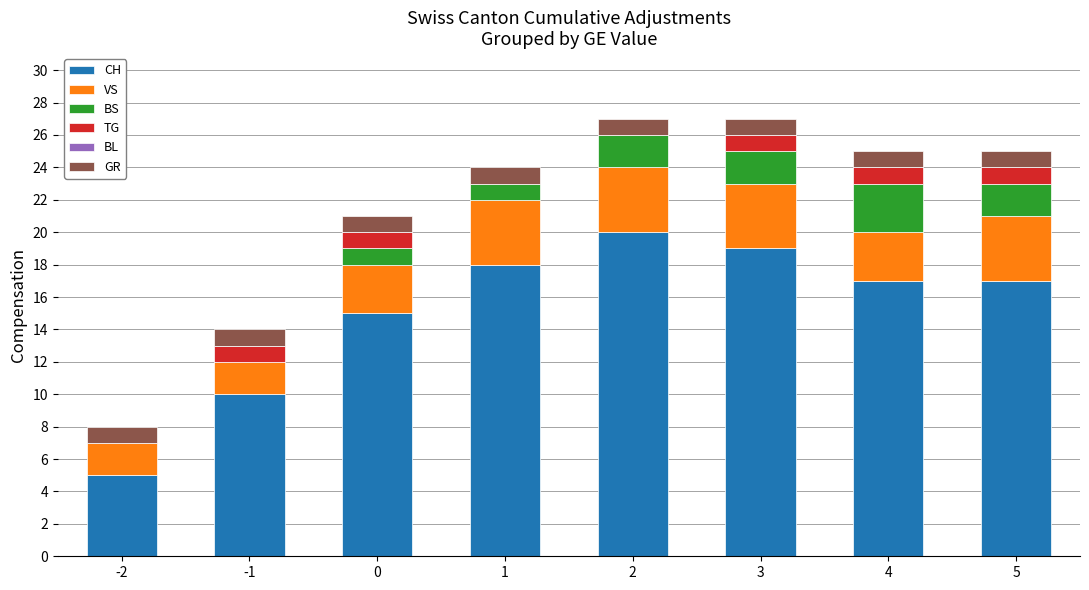

Is it true that CH equals 16 at -1?

False